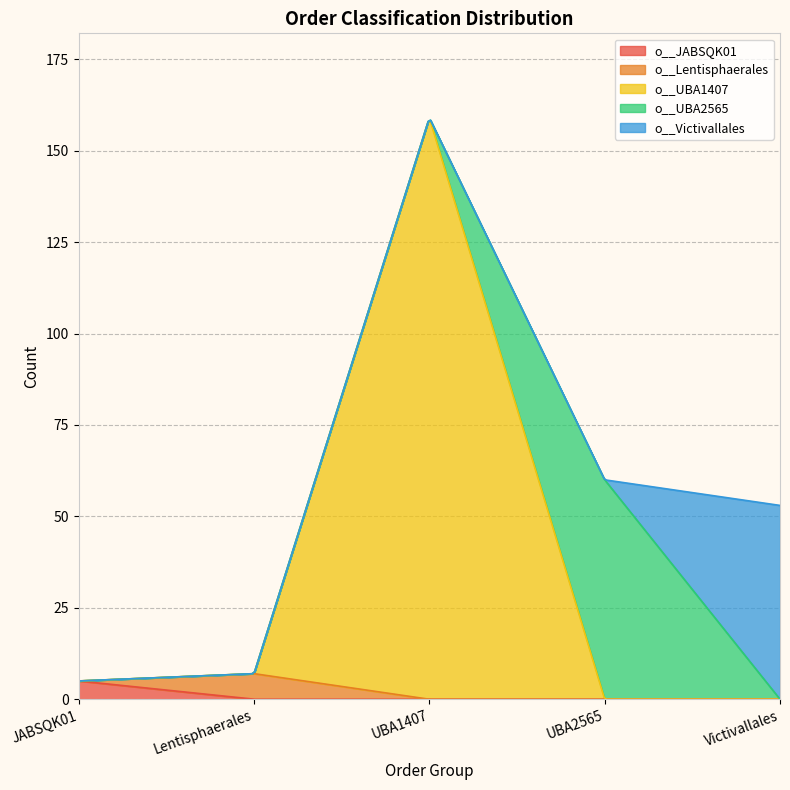

True or false: o__UBA2565 and o__JABSQK01 intersect in this chart.

False